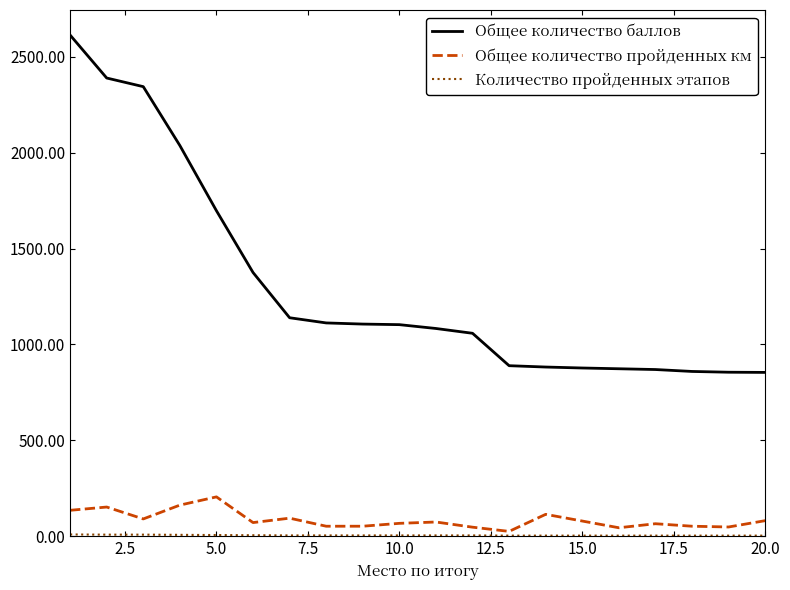

What is the lowest value of the Общее количество баллов series?

854